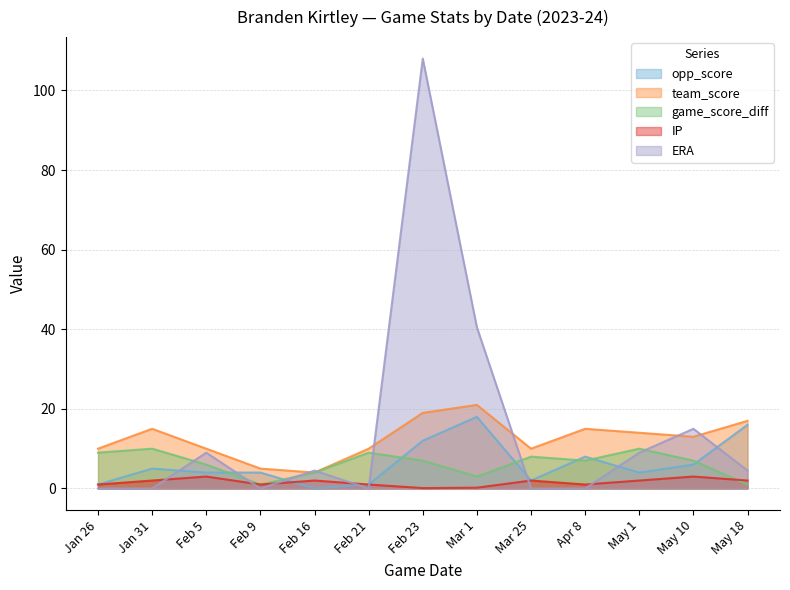

True or false: IP has a value of 1.9 at Feb 5.

False